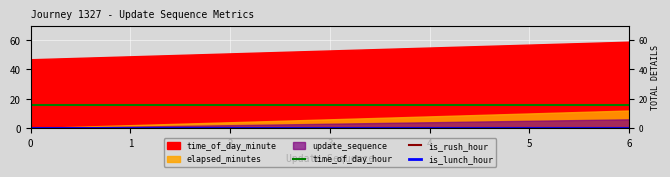

What is the sum of the time_of_day_hour values at 6 and 5?

32